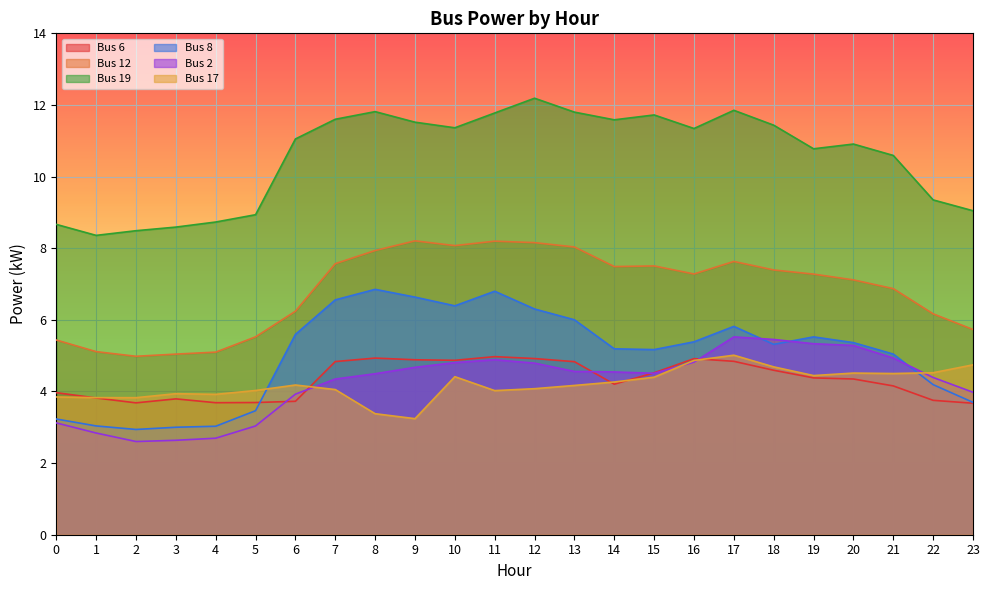

True or false: Bus 8 and Bus 6 cross at least once.

True